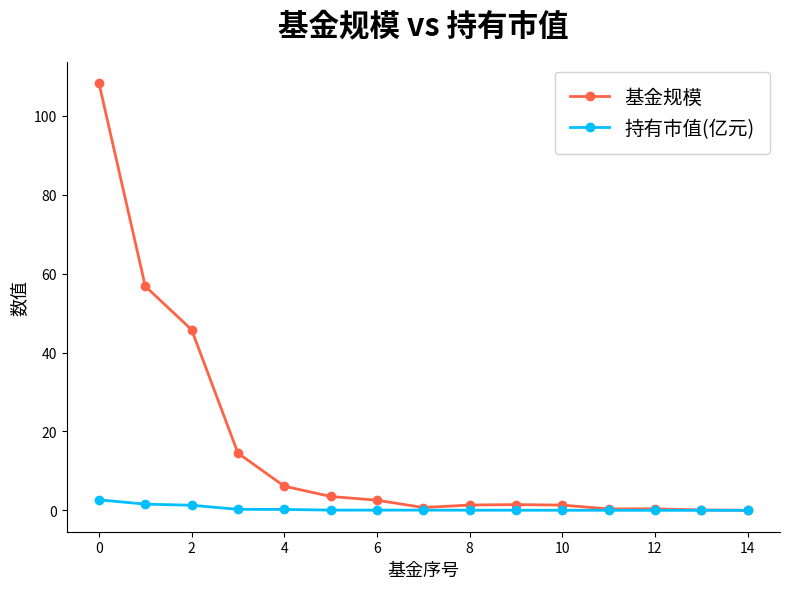

Does the chart have visible grid lines?

No